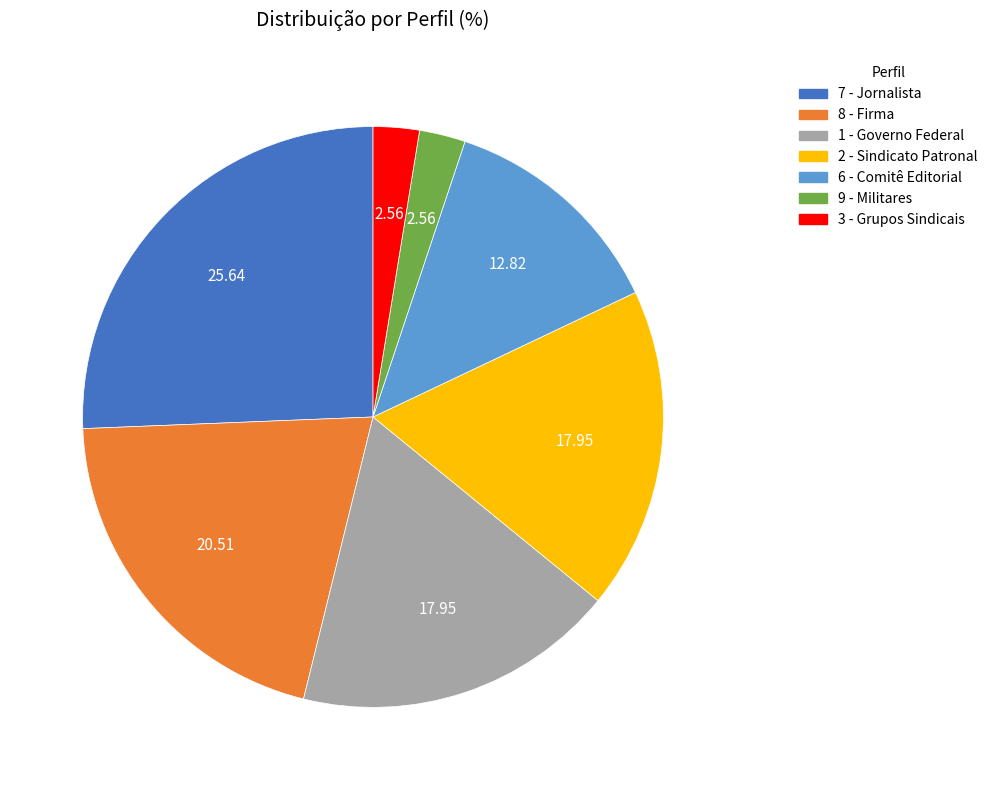

Is there any slice that represents more than half of the pie?

No